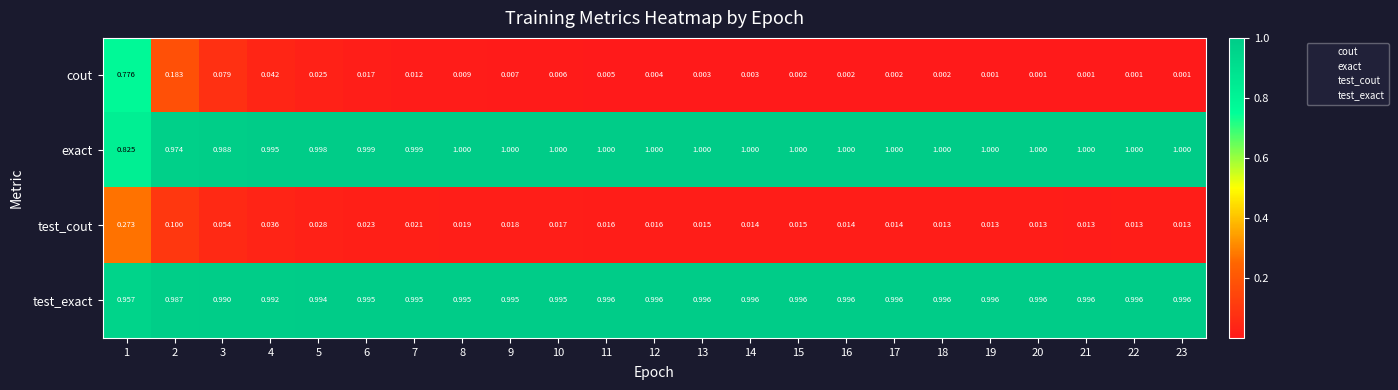

Which series has the largest total across all categories?

test_exact